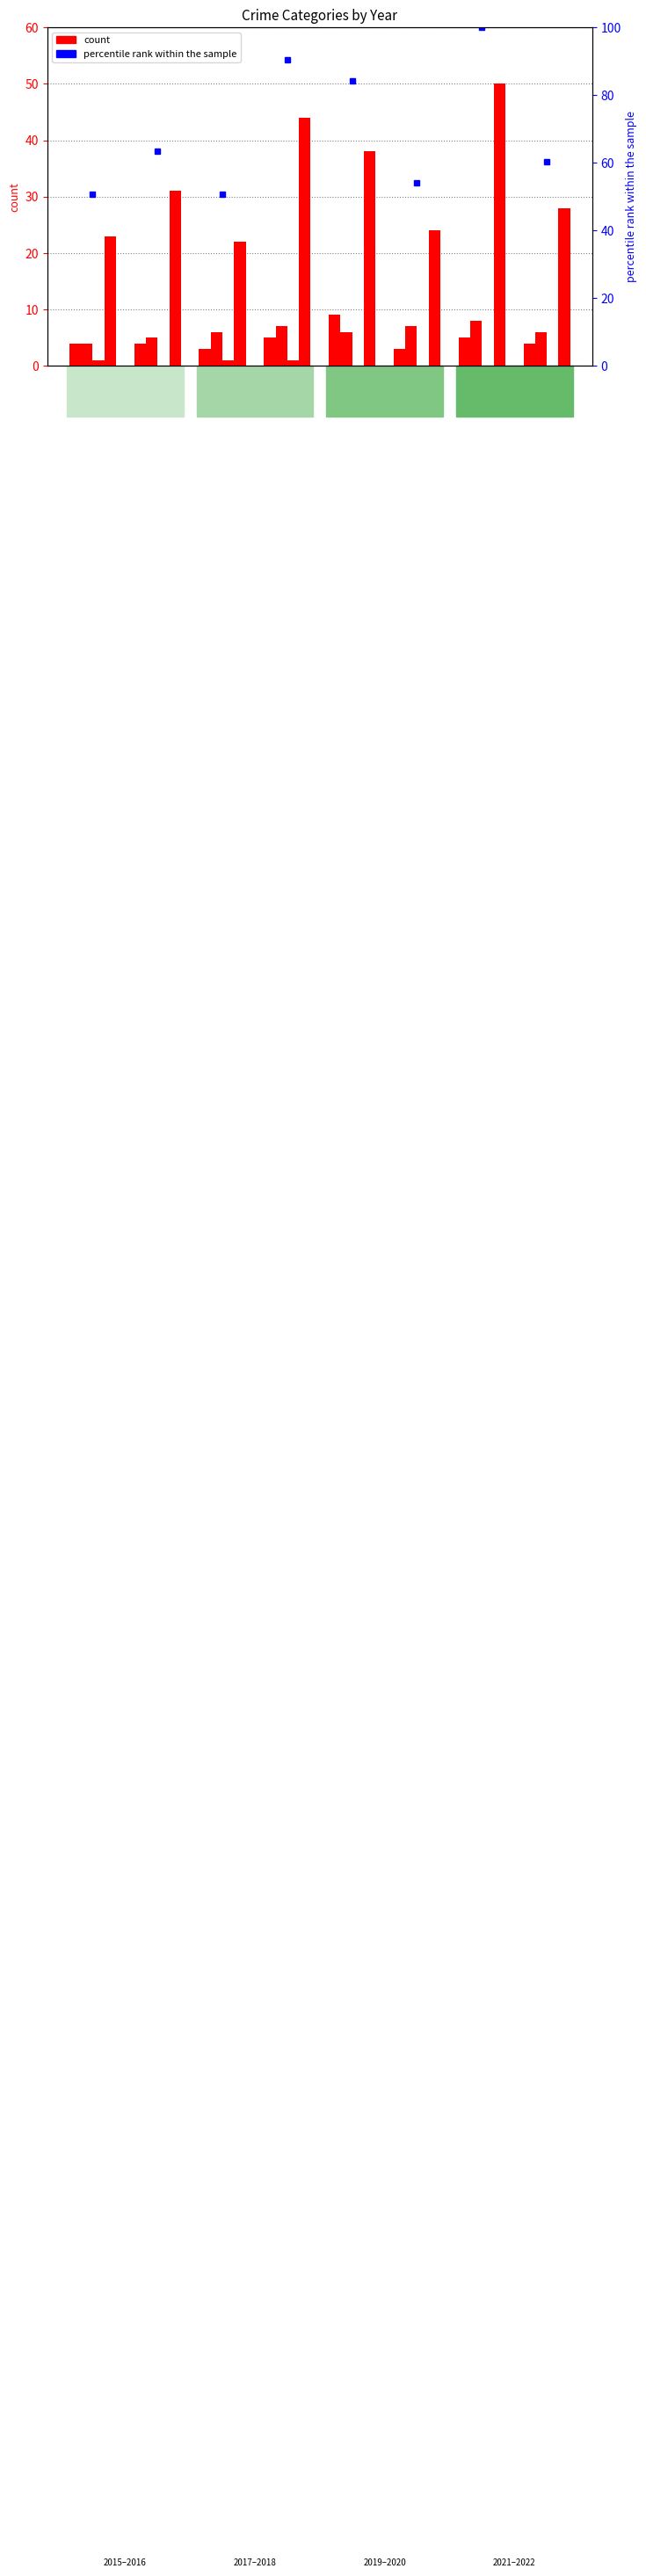

Are the bars grouped side by side (vs. stacked)?

Yes